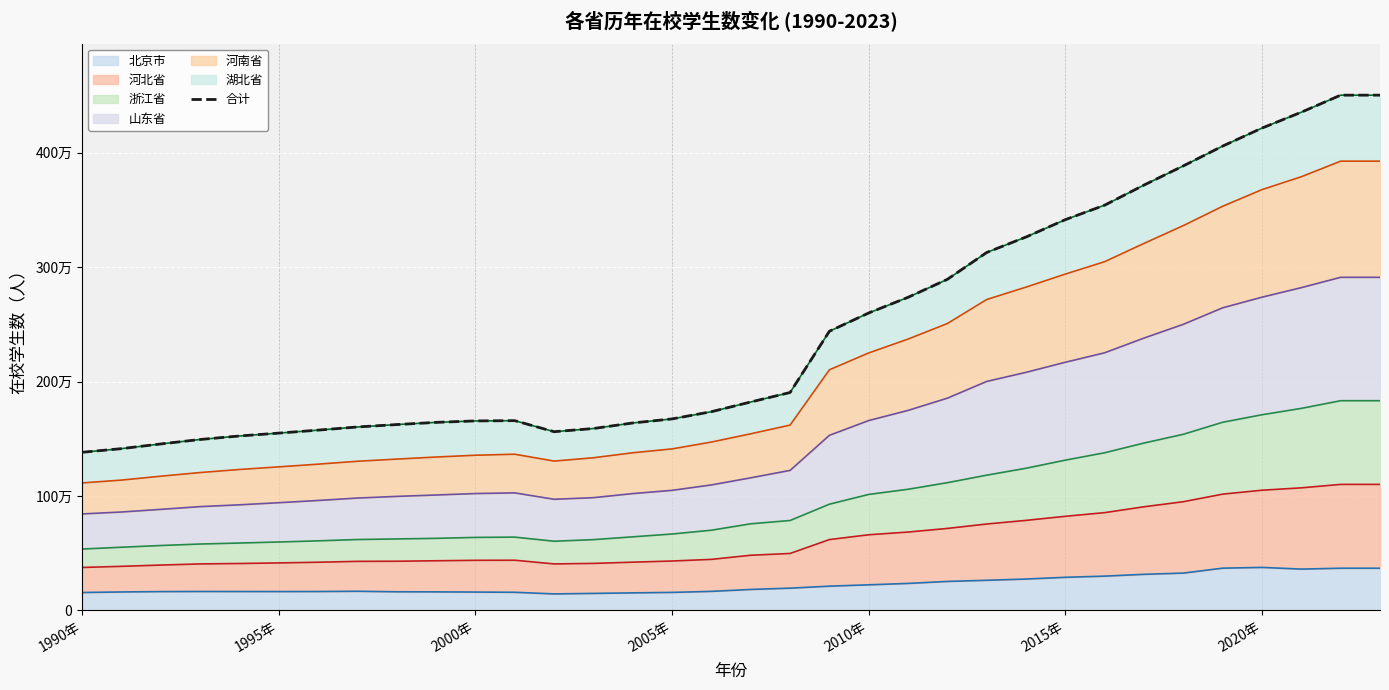

How many lines are shown in the chart?

1